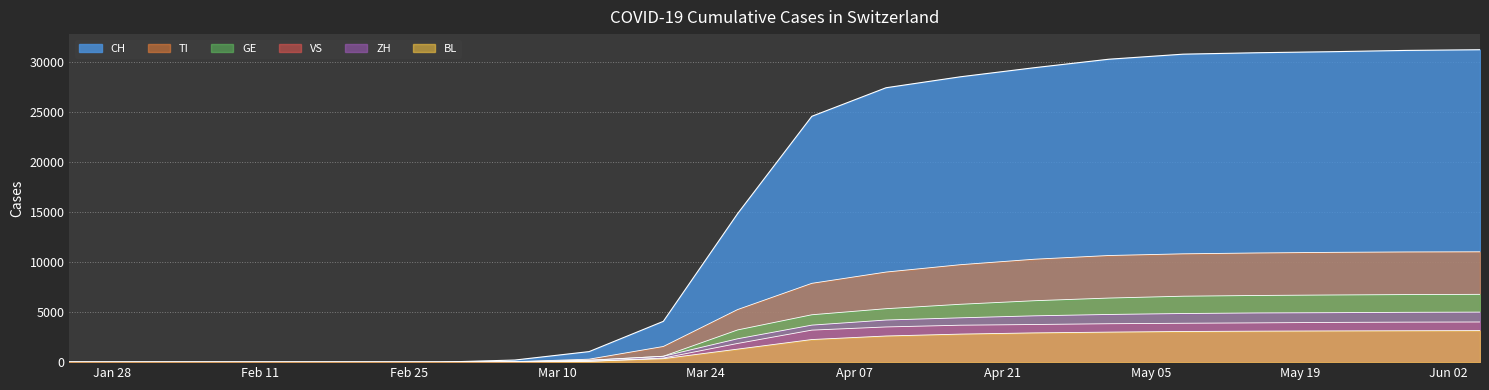

At which category is the sum across all series the highest?

2020-06-05